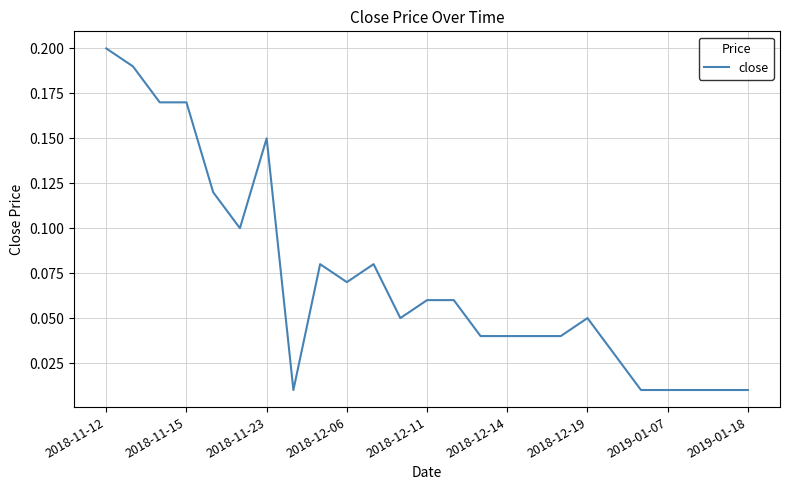

Which label corresponds to the largest value in the chart?

2018-11-12